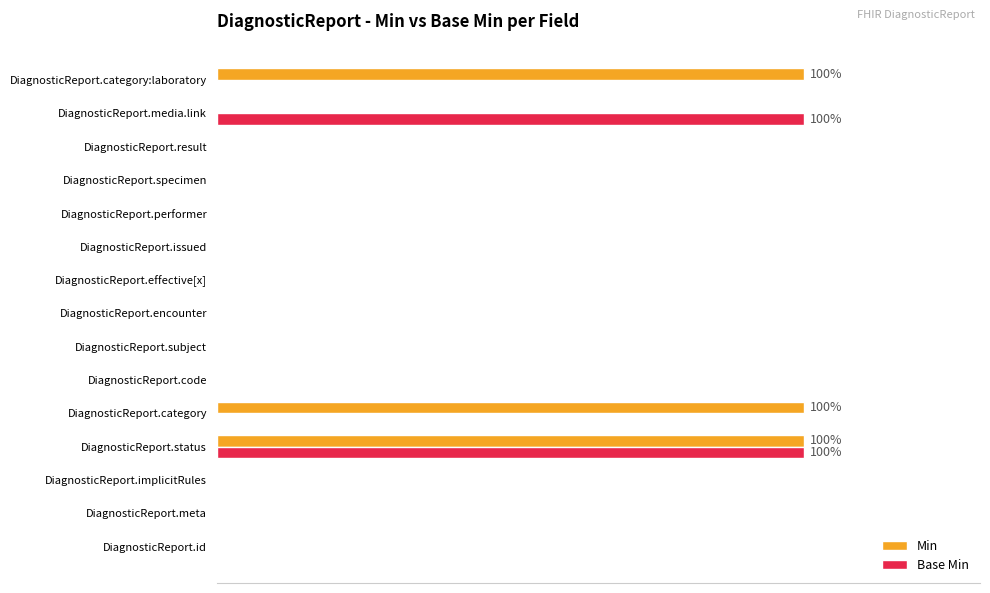

What are all the series names shown in the legend?

Min, Base Min